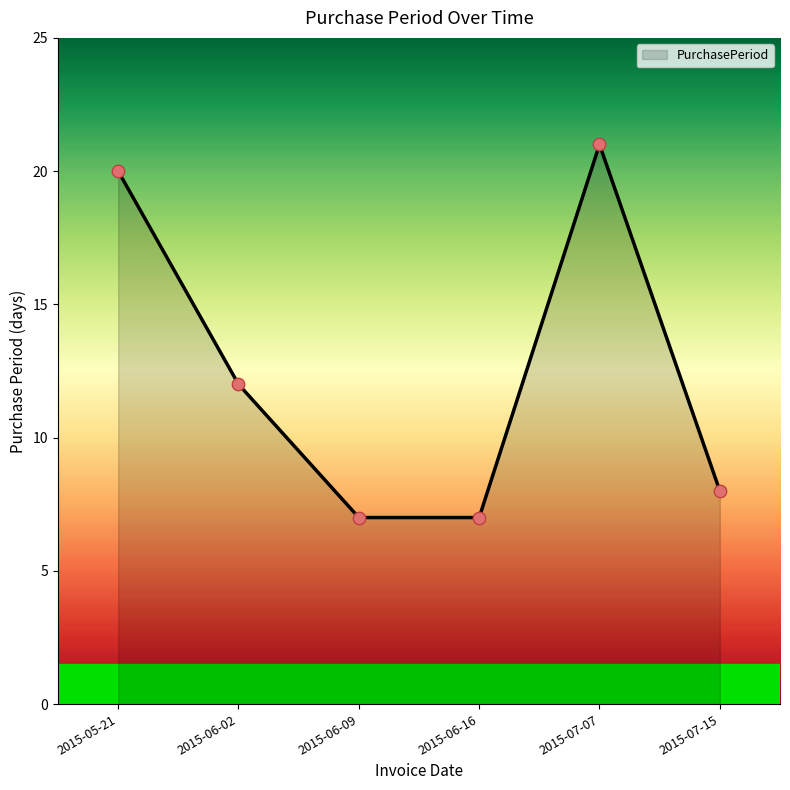

What is the change in value from 2015-06-16 to 2015-07-07?

+14